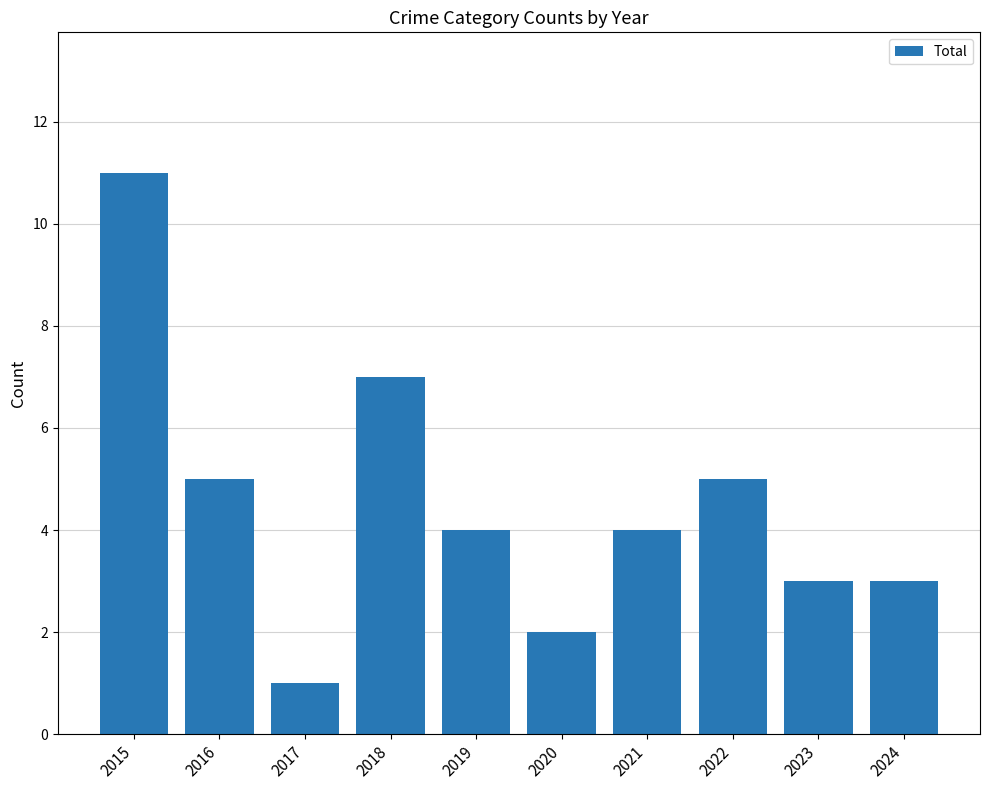

Count the number of categories in the chart.

10